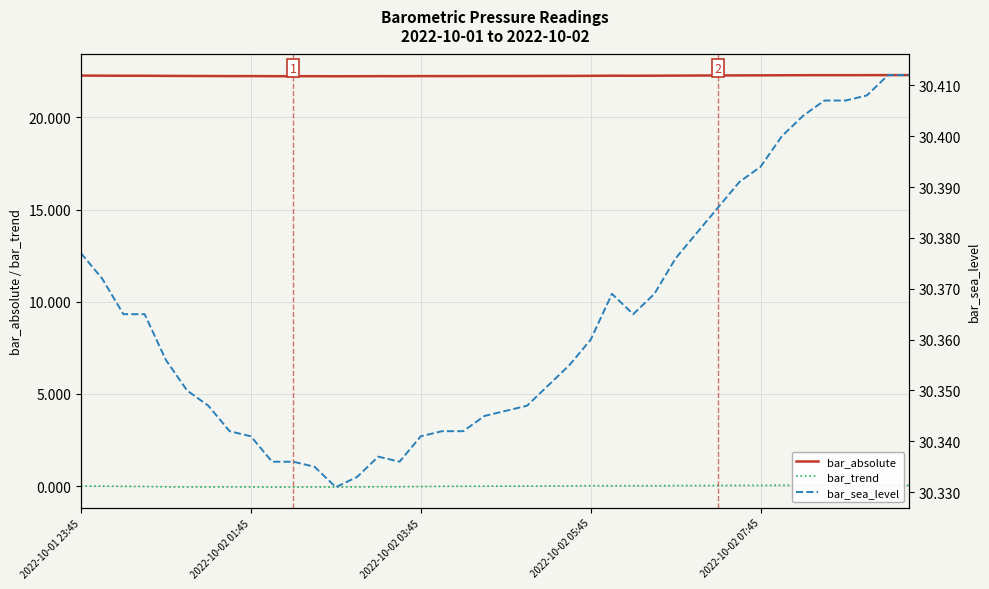

What is the total value across all series at 17?

52.6